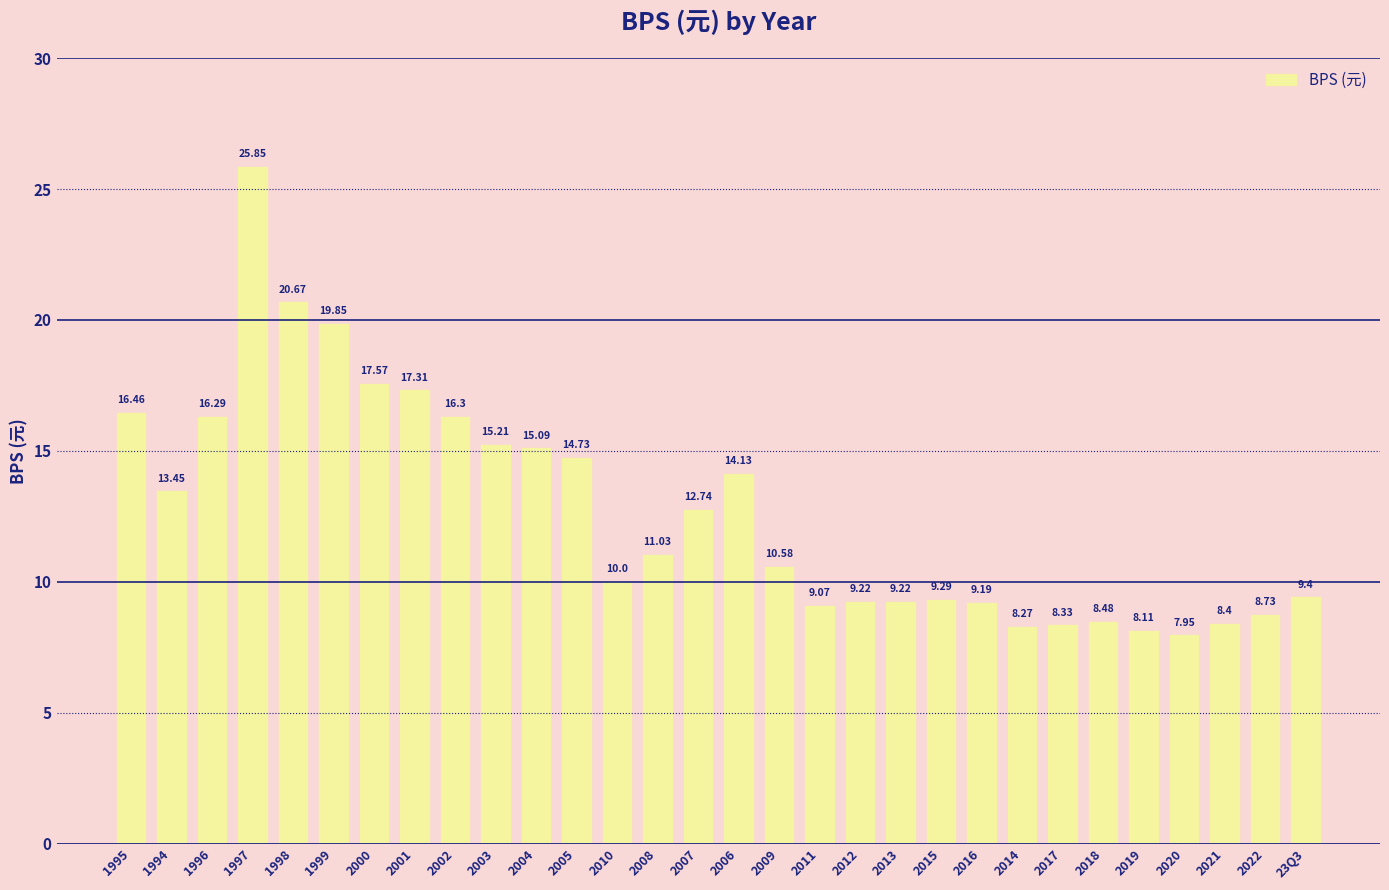

True or false: the data shows 2.9 at 2010.

False